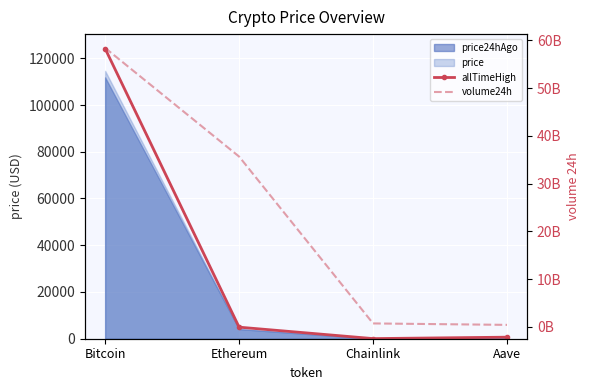

Reading left to right, extract all data points from this chart.

allTimeHigh: 124128.0	4946.1	52.7	661.7
volume24h: 58389352057.0	35645903682.0	699064650.0	396711773.0